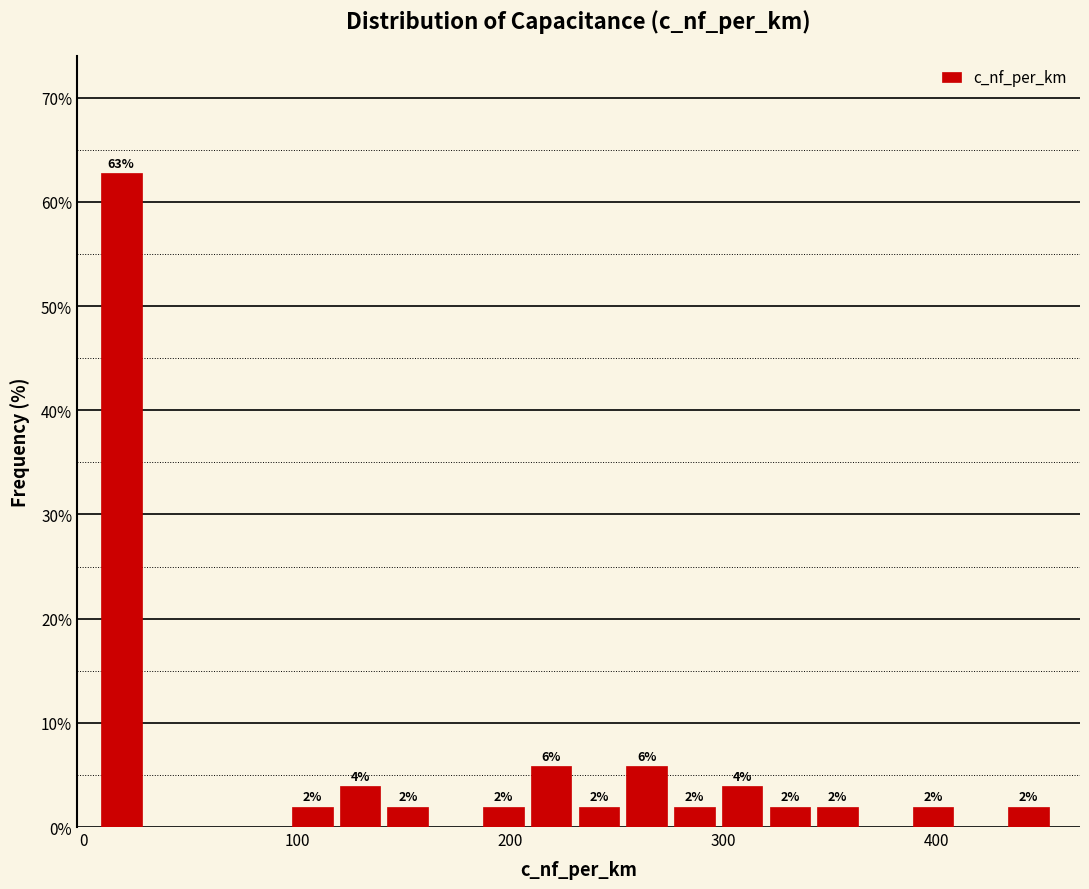

Read against the x-axis, roughly where is the centre of the tallest bar?

20